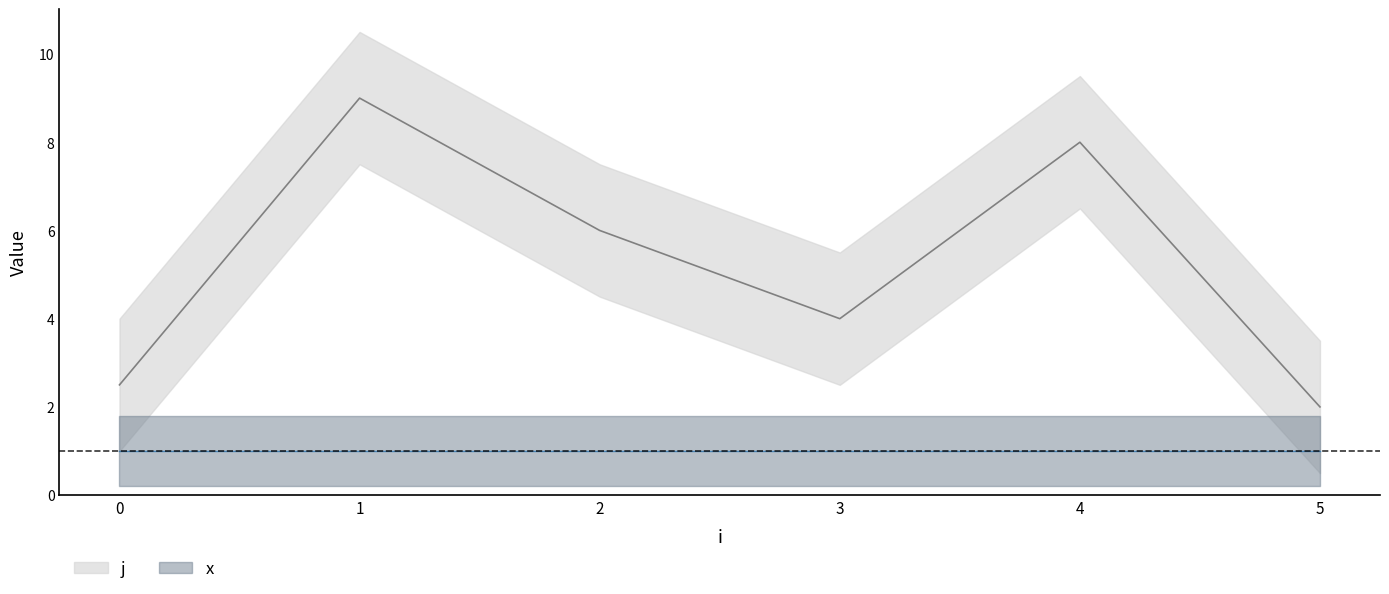

Is it true that x equals 2 at 0?

False